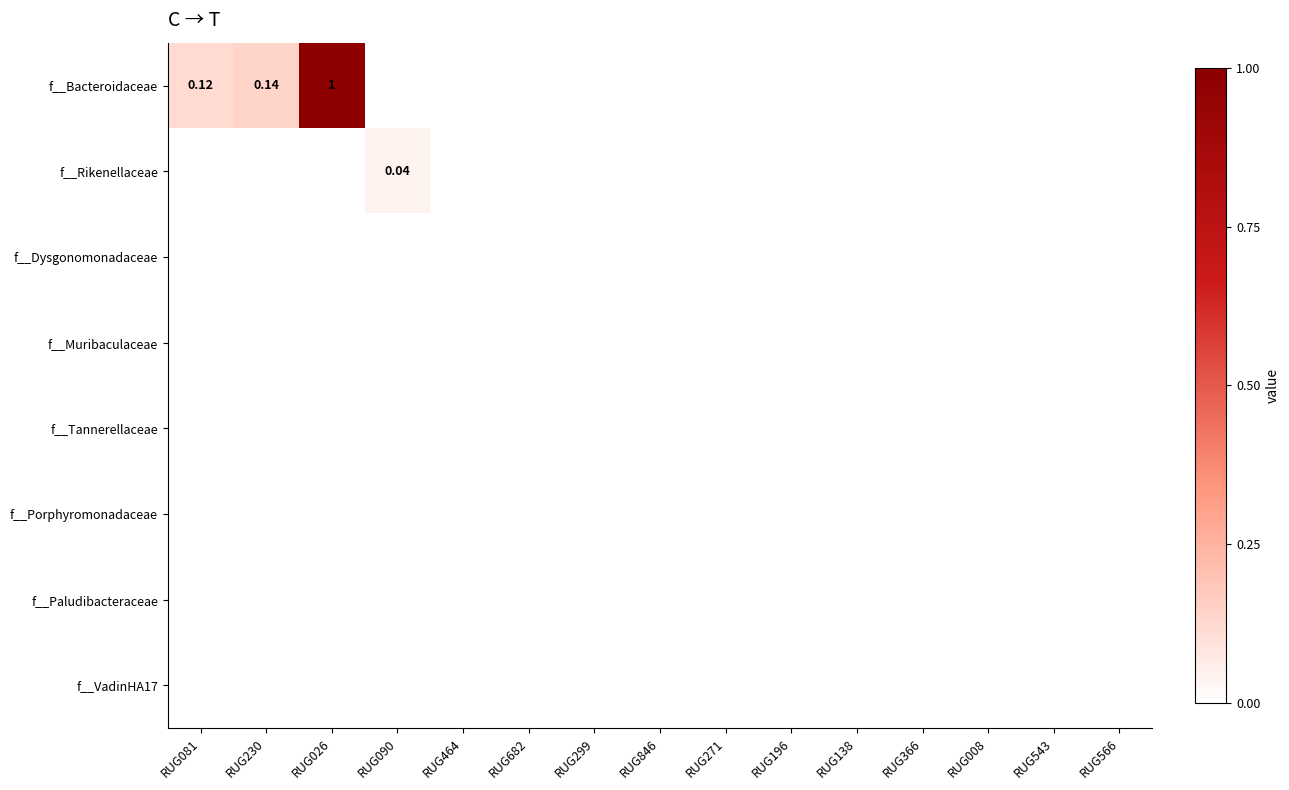

True or false: f__Bacteroidaceae has a value of 0.0 at RUG138.

True